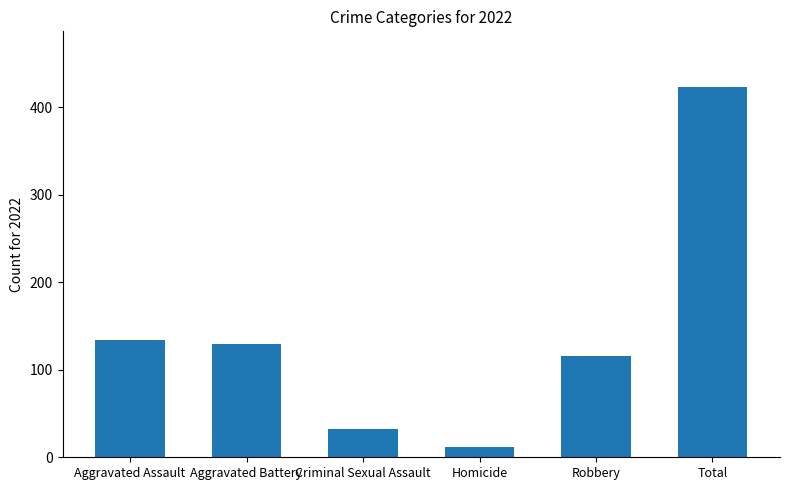

Where does the data first go above 129?

Aggravated Assault